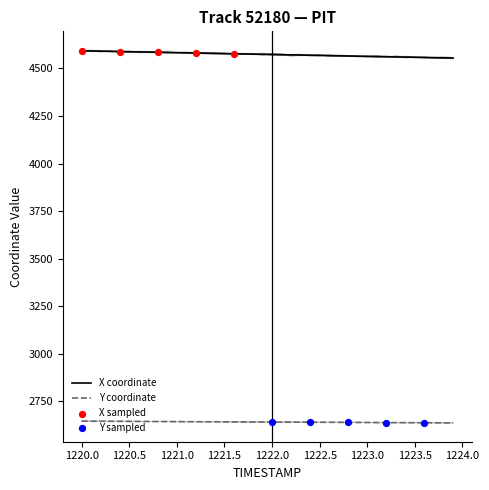

Which series reaches the maximum Y coordinate?

X